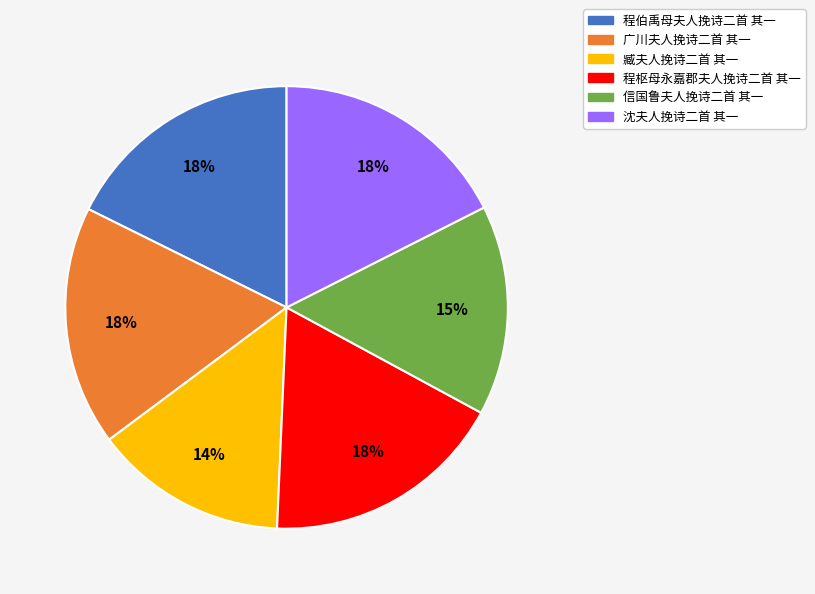

Does 信国鲁夫人挽诗二首 其一 represent more than half of the total?

No